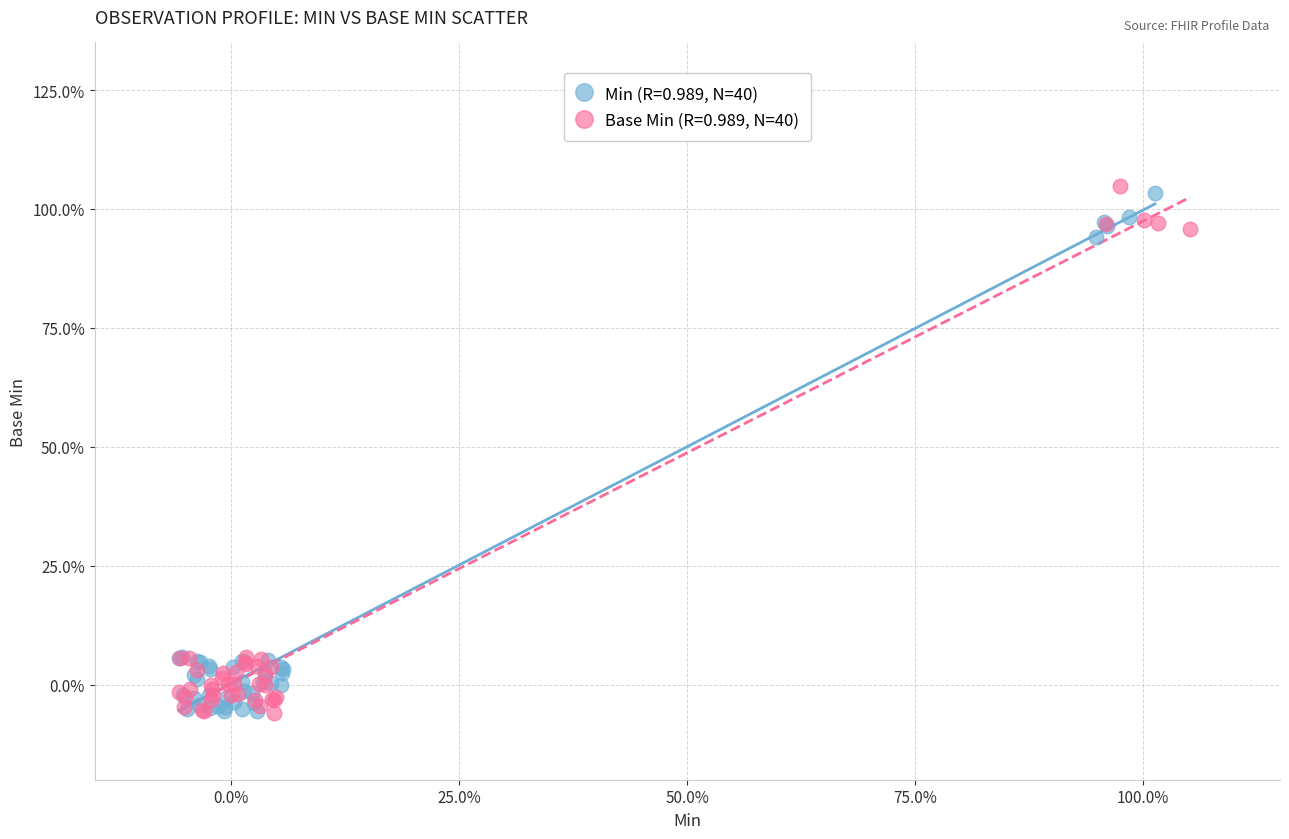

What are all the series names shown in the legend?

Min (R=0.989, N=40), Base Min (R=0.989, N=40)